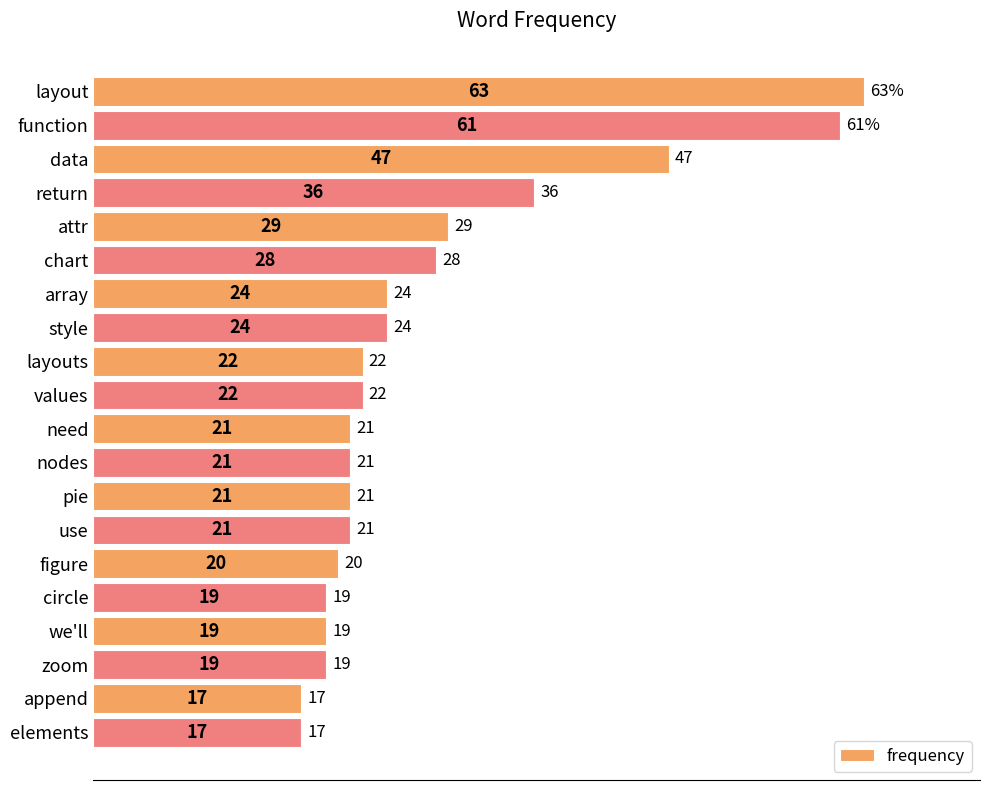

What is the sum of all values?

551